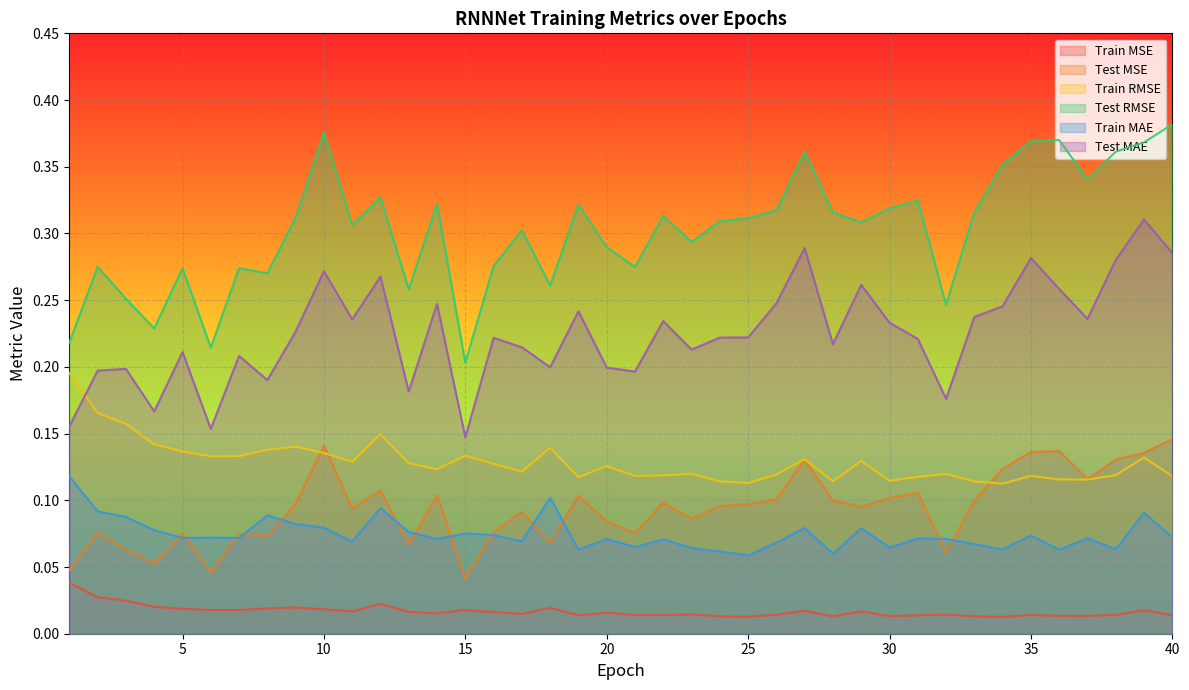

At which label is Test MAE closest to 0?

15